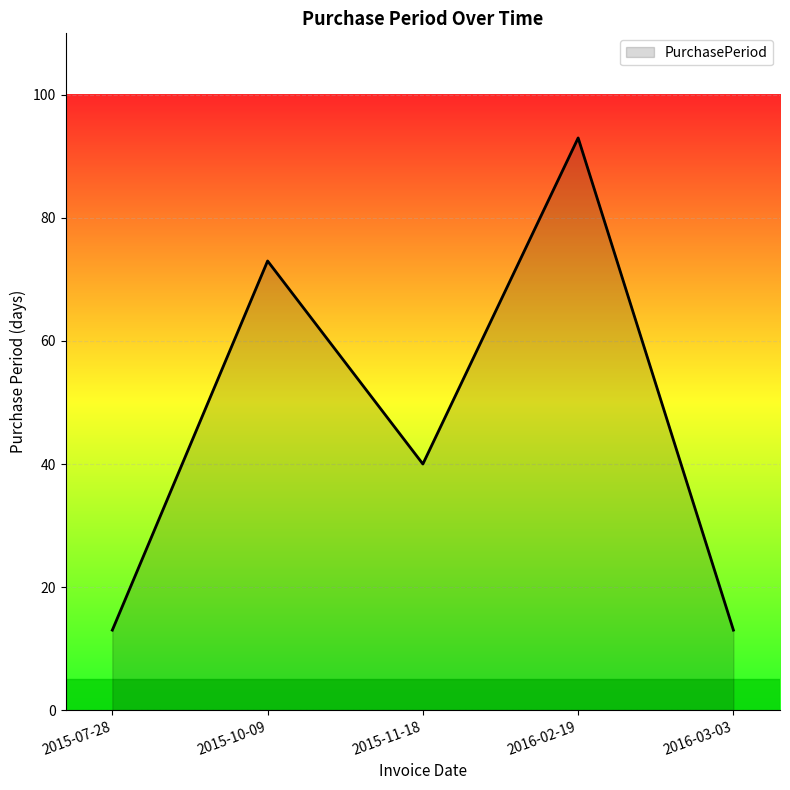

What position from the left is 2016-03-03?

5